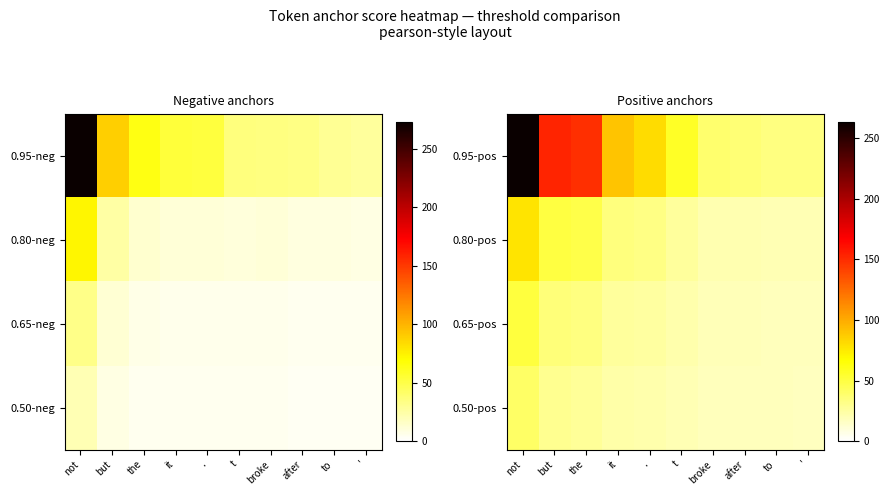

What is the highest value of the 0.50-pos series?

40.3